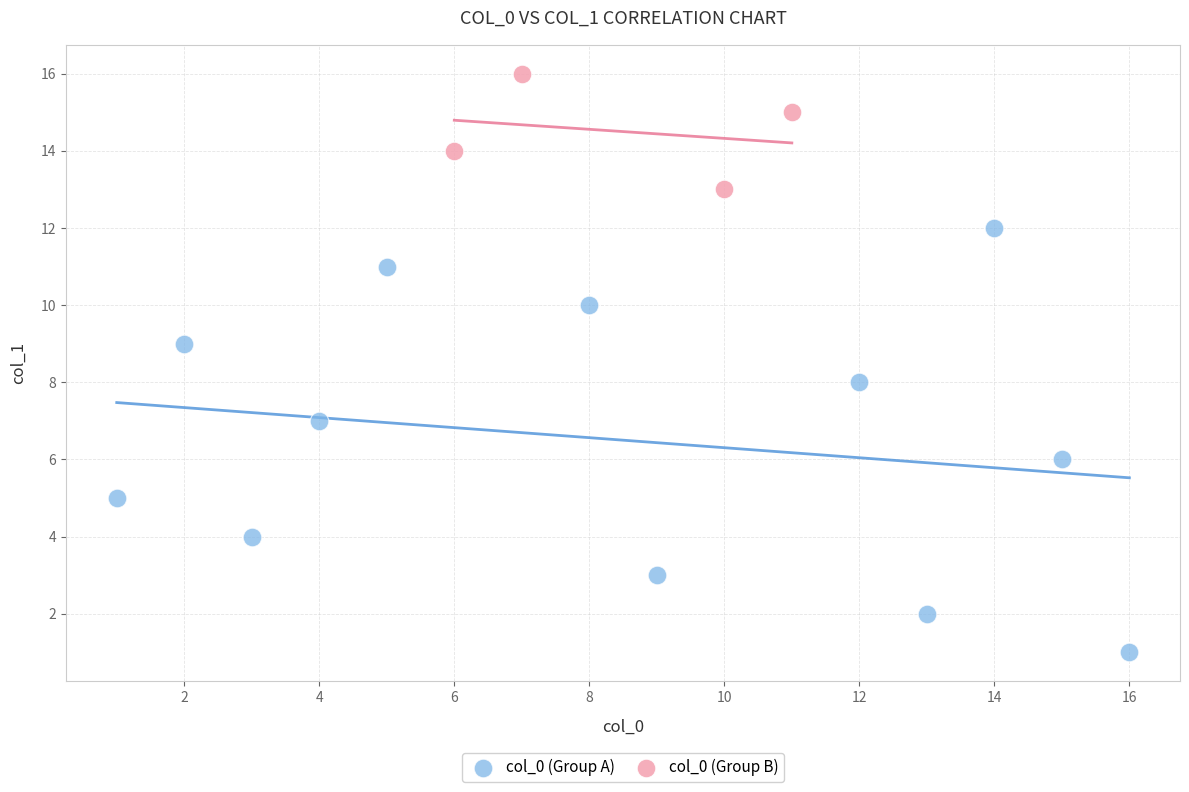

Which series reaches the minimum Y coordinate?

col_0 (Group A)